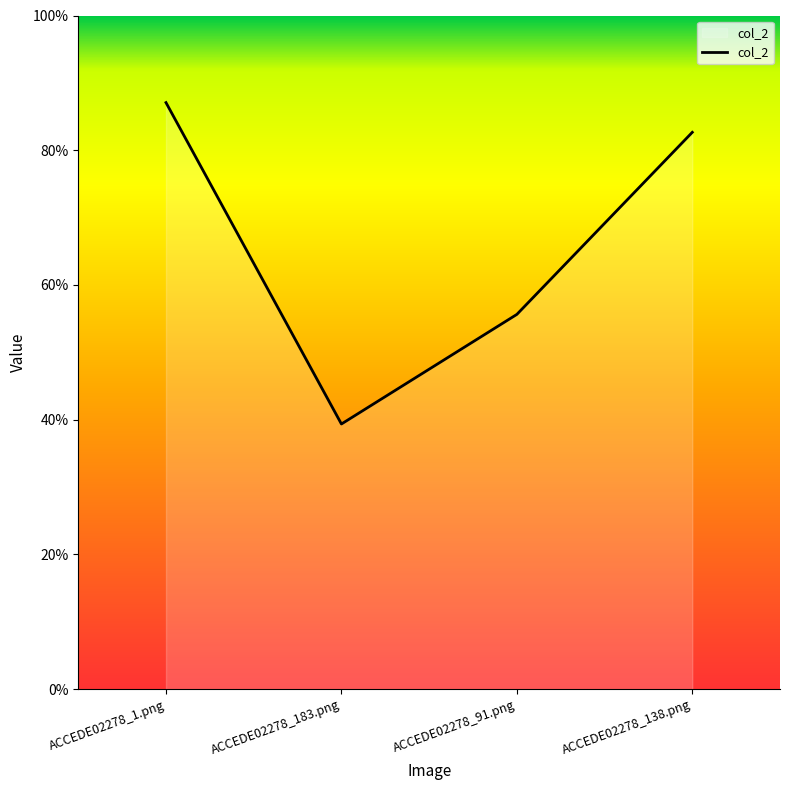

Which has a higher value, ACCEDE02278_183.png or ACCEDE02278_91.png?

ACCEDE02278_91.png